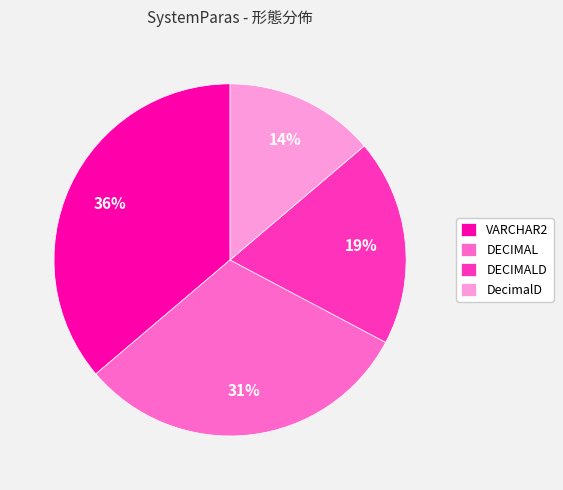

Is it true that DECIMALD is 19% of the pie?

True